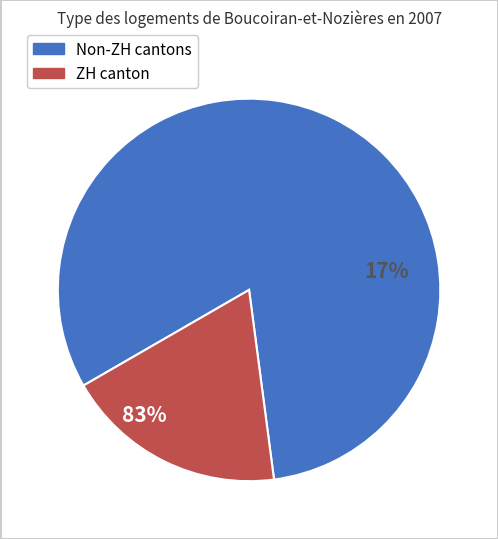

Combined, what portion of the pie is ZH=3 (CH total > 13) and ZH=0 (CH total <= 13)?

100.0%